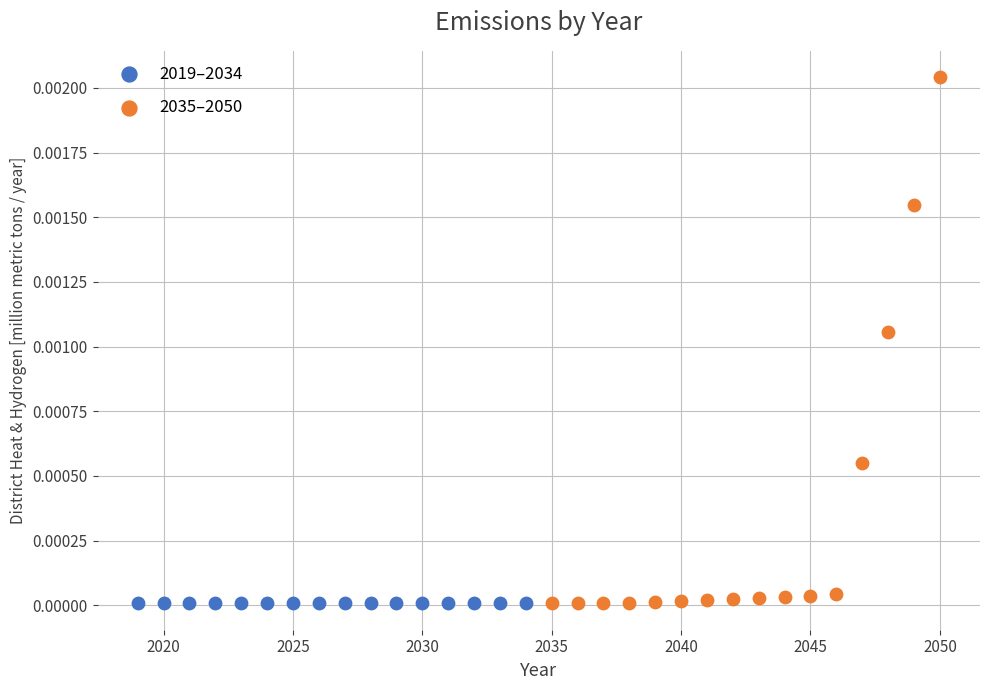

Which series has the widest spread of Y values?

2035–2050